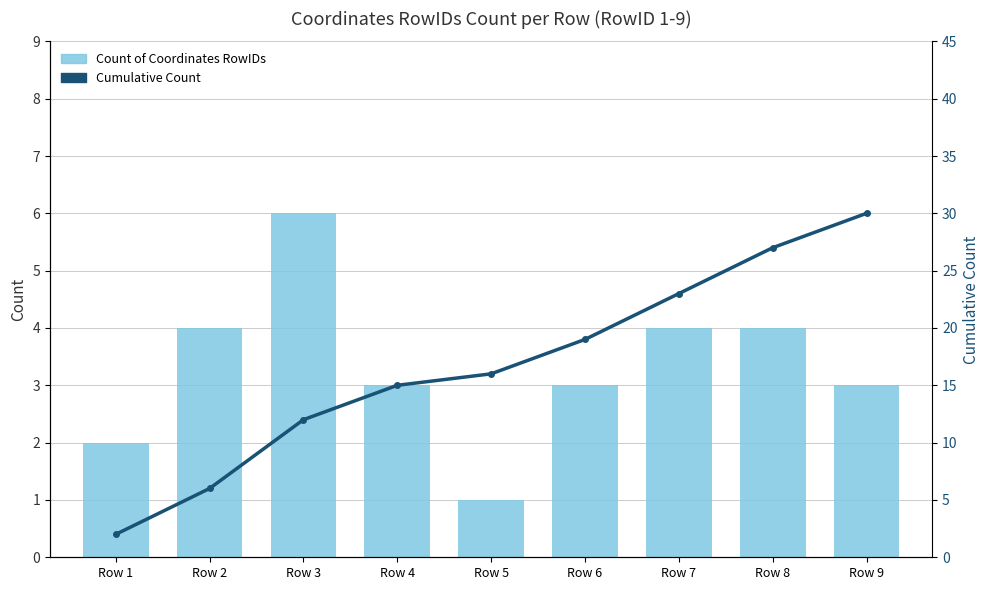

What are all the series names shown in the legend?

Count of Coordinates RowIDs, Cumulative Count